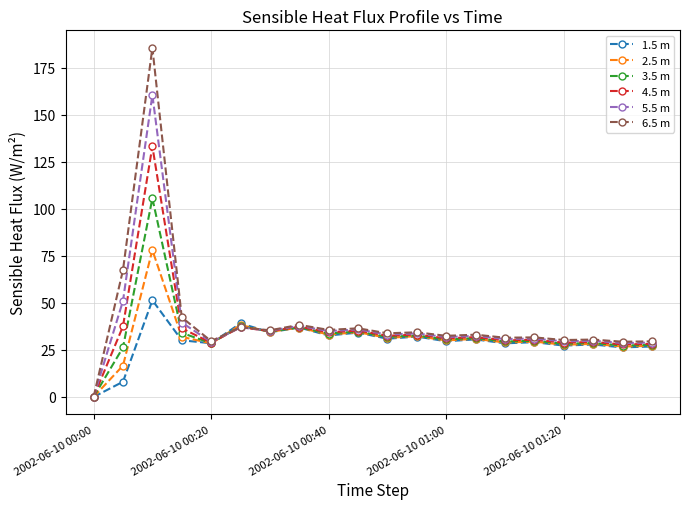

List the series in order of their overall mean, highest first.

6.5 m, 5.5 m, 4.5 m, 3.5 m, 2.5 m, 1.5 m